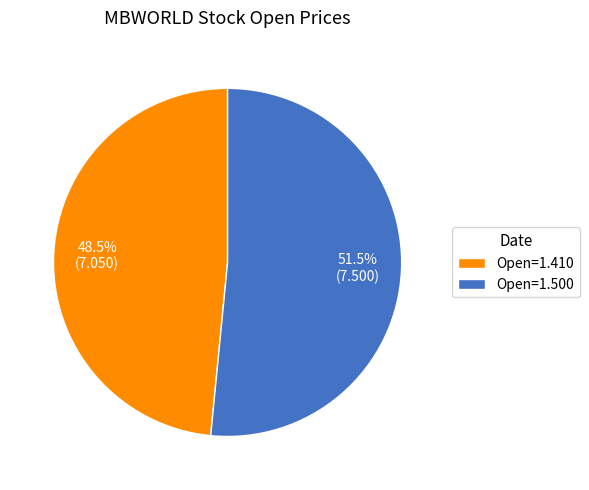

Is there any slice that represents more than half of the pie?

Yes